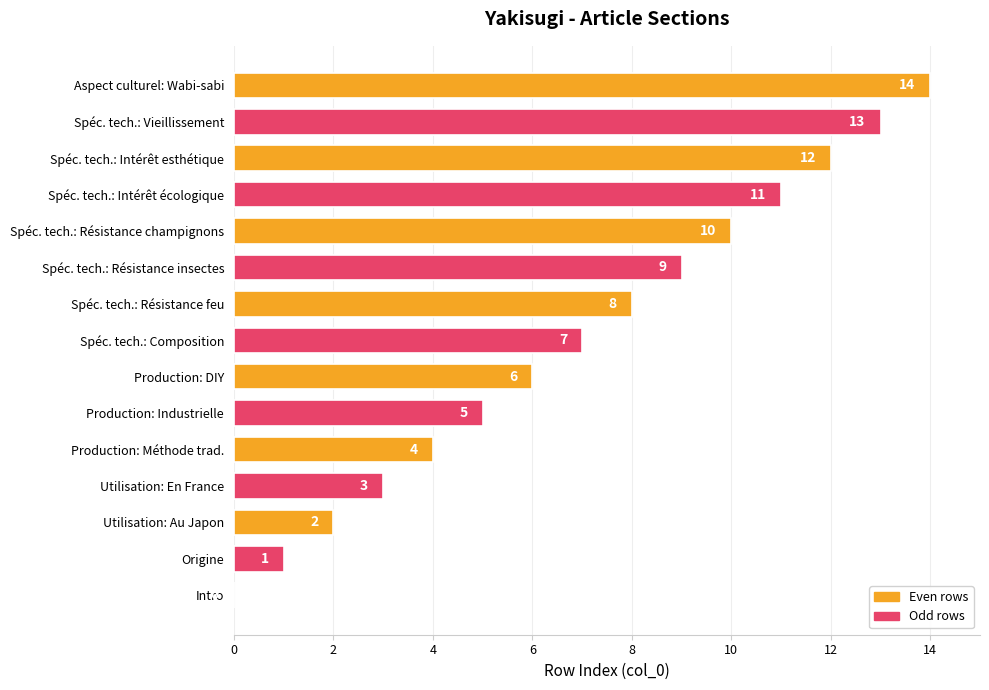

Between Utilisation: Au Japon and Spéc. tech.: Résistance champignons, which is larger?

Spéc. tech.: Résistance champignons